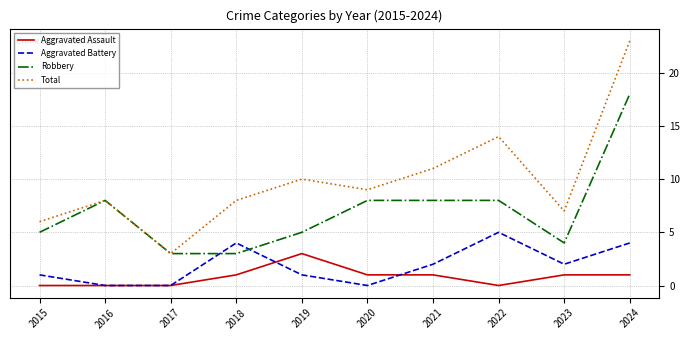

Reading left to right, extract all data points from this chart.

Aggravated Assault: 0	0	0	1	3	1	1	0	1	1
Aggravated Battery: 1	0	0	4	1	0	2	5	2	4
Robbery: 5	8	3	3	5	8	8	8	4	18
Total: 6	8	3	8	10	9	11	14	7	23